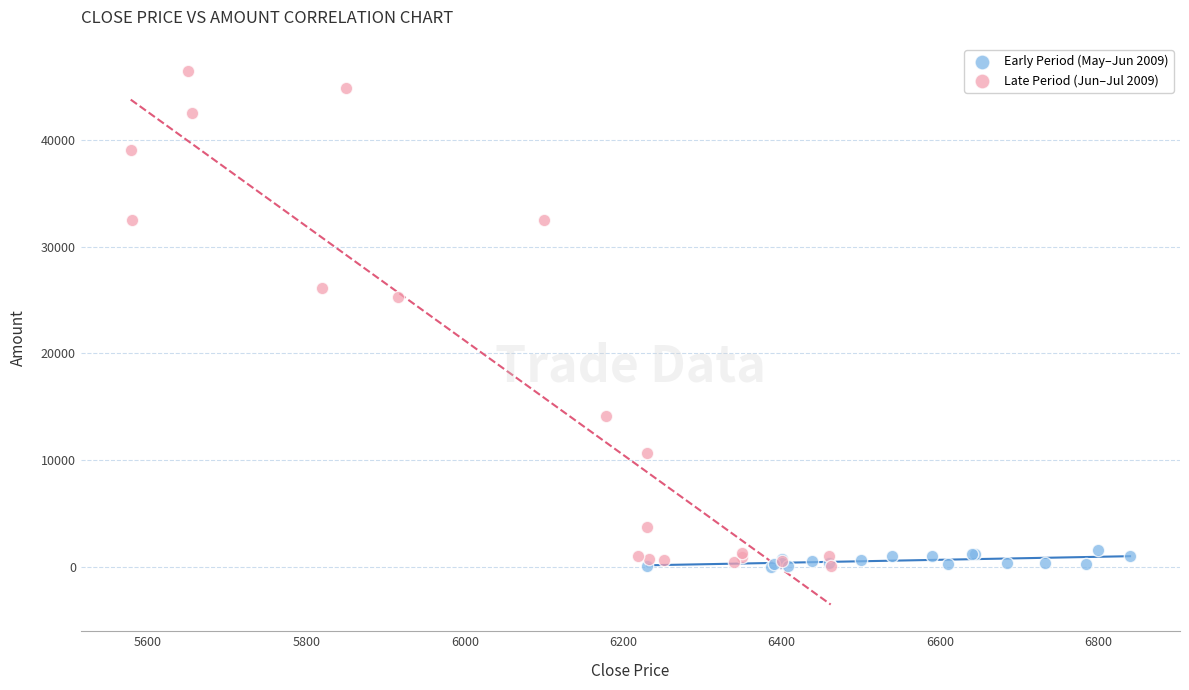

What are all the series names shown in the legend?

Early Period (May–Jun 2009), Late Period (Jun–Jul 2009)